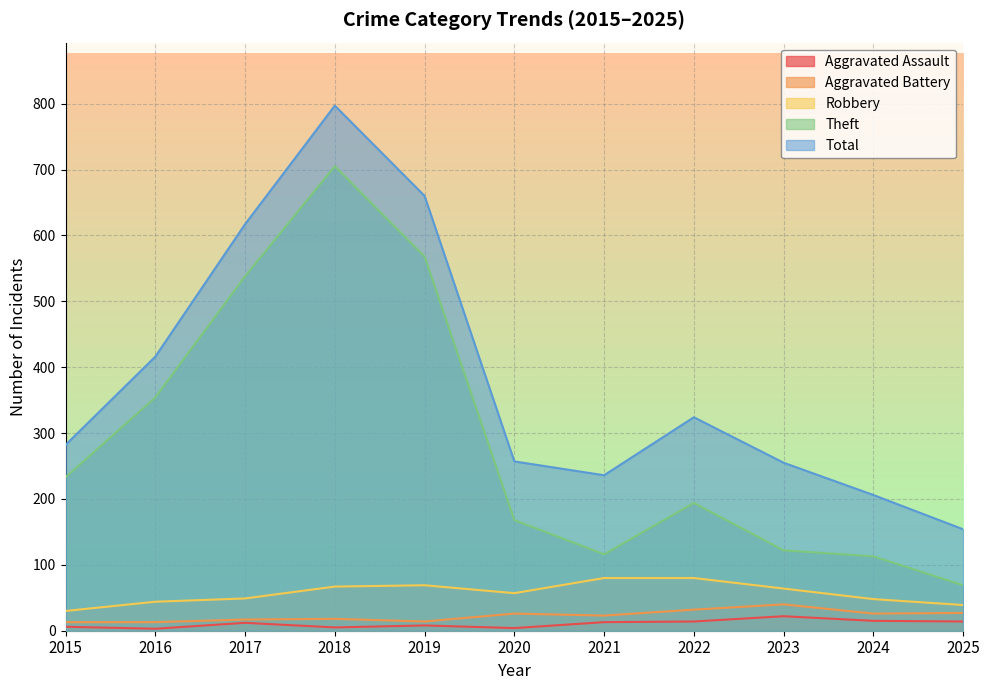

What is the sum of all Robbery values?

627